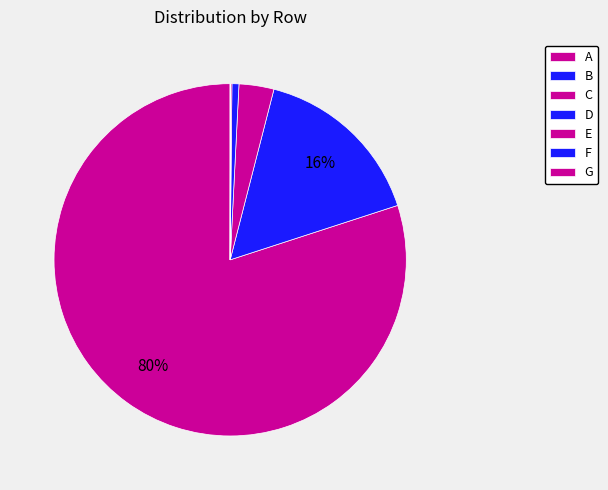

To the nearest percent, what is the difference between the B and G slice percentages?

16%